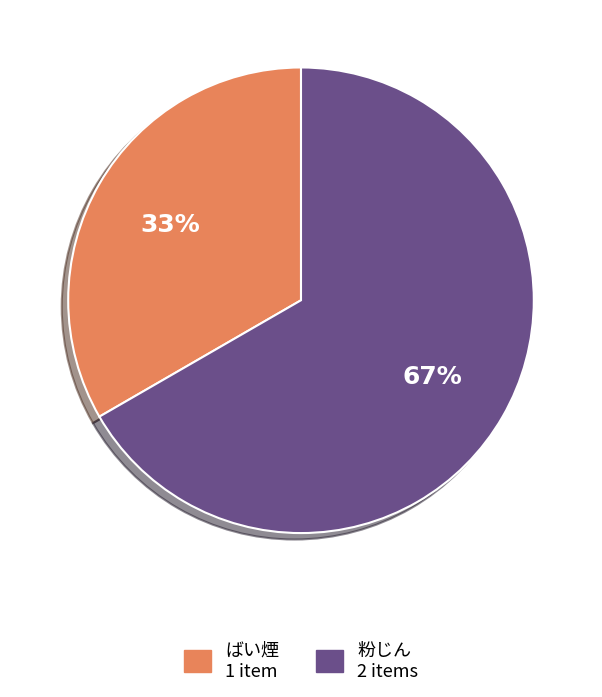

Combined, do ばい煙 and 粉じん account for over 50%?

Yes